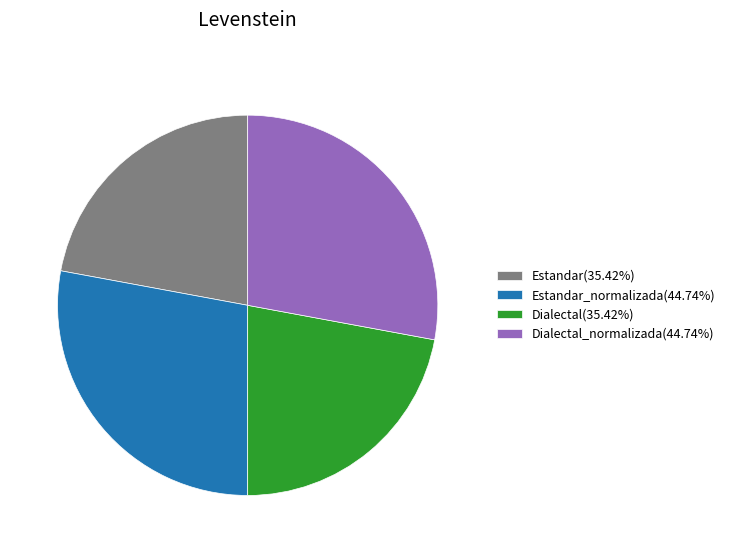

Is there any slice that represents more than half of the pie?

No